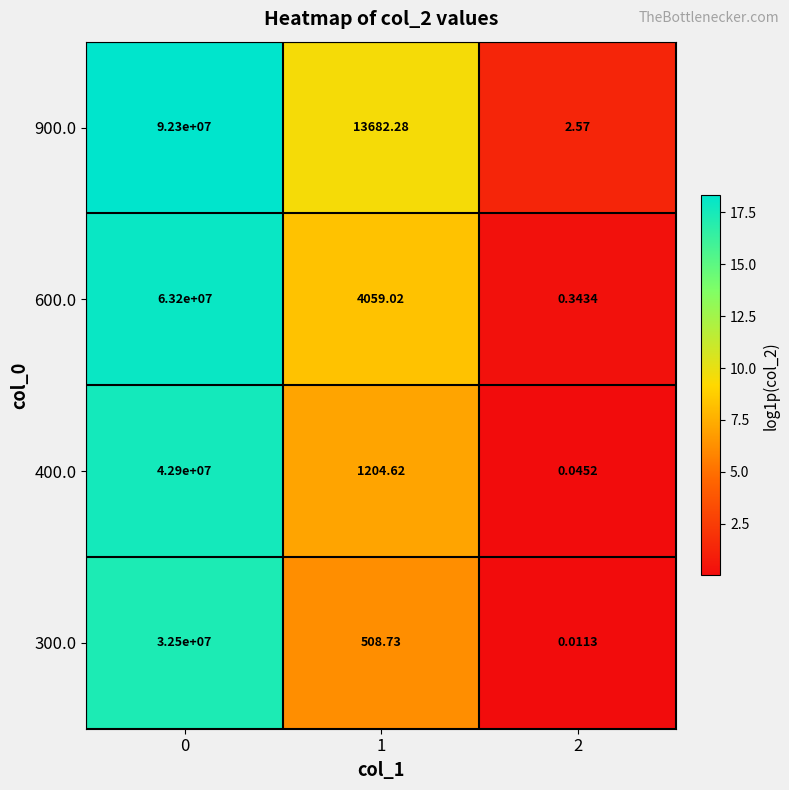

Which series has the largest range (max minus min)?

900.0